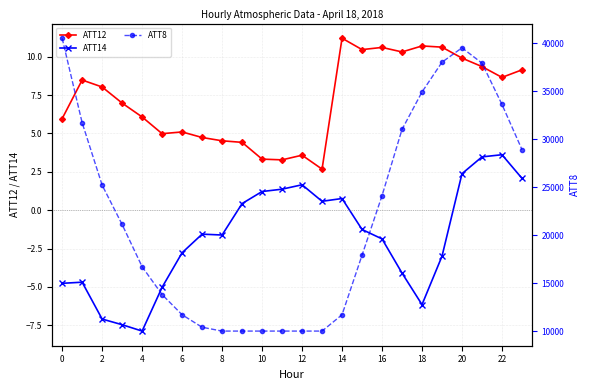

Which series has the widest spread of values?

ATT8